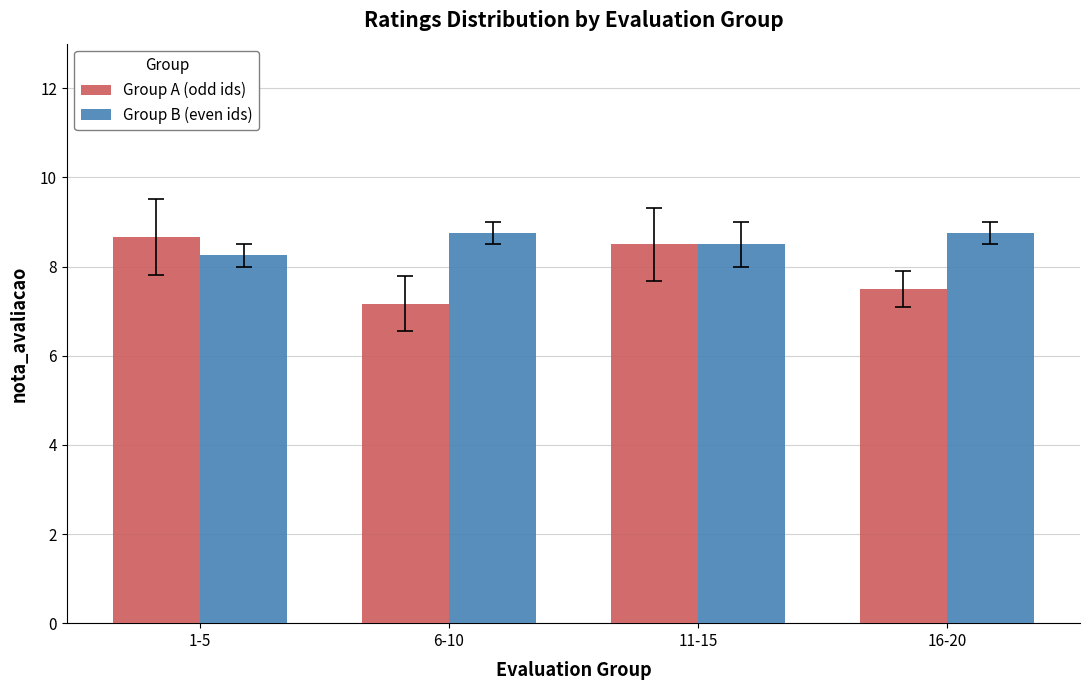

What is the spread (max minus min) of values at 6-10?

1.6